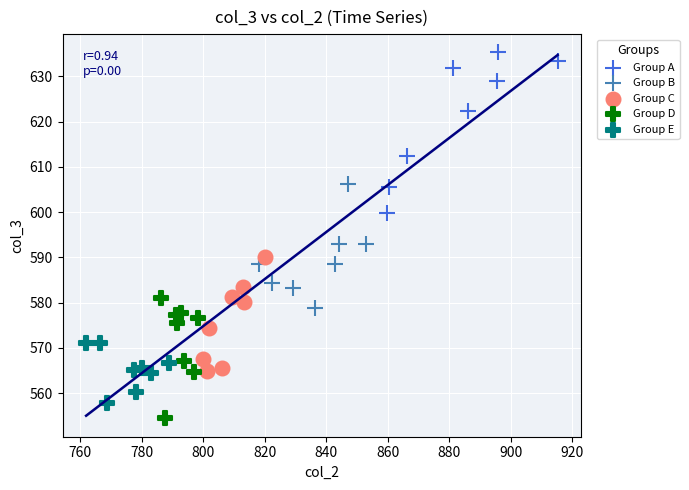

What are all the series names shown in the legend?

Group A, Group B, Group C, Group D, Group E